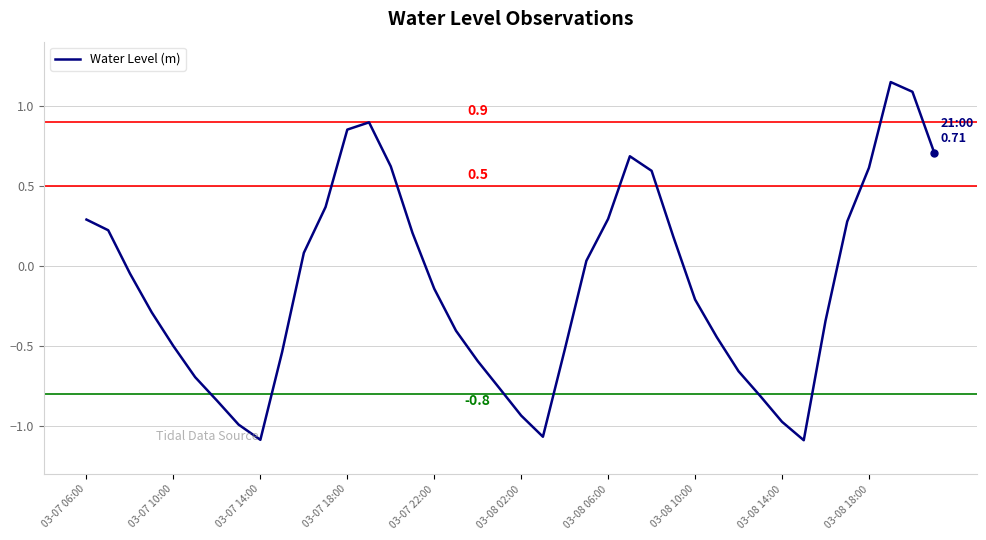

Is this an area chart (filled region under the line)?

No